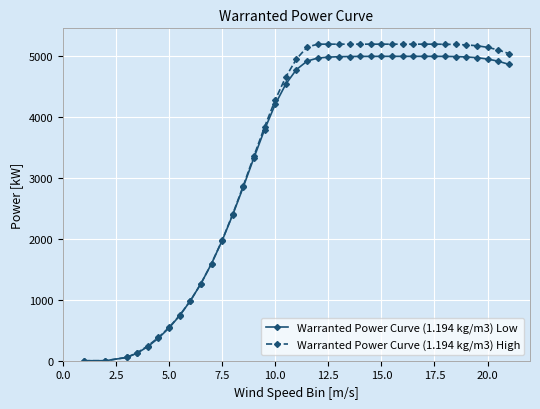

Which series has the widest spread of values?

Warranted Power Curve (1.194 kg/m3) High